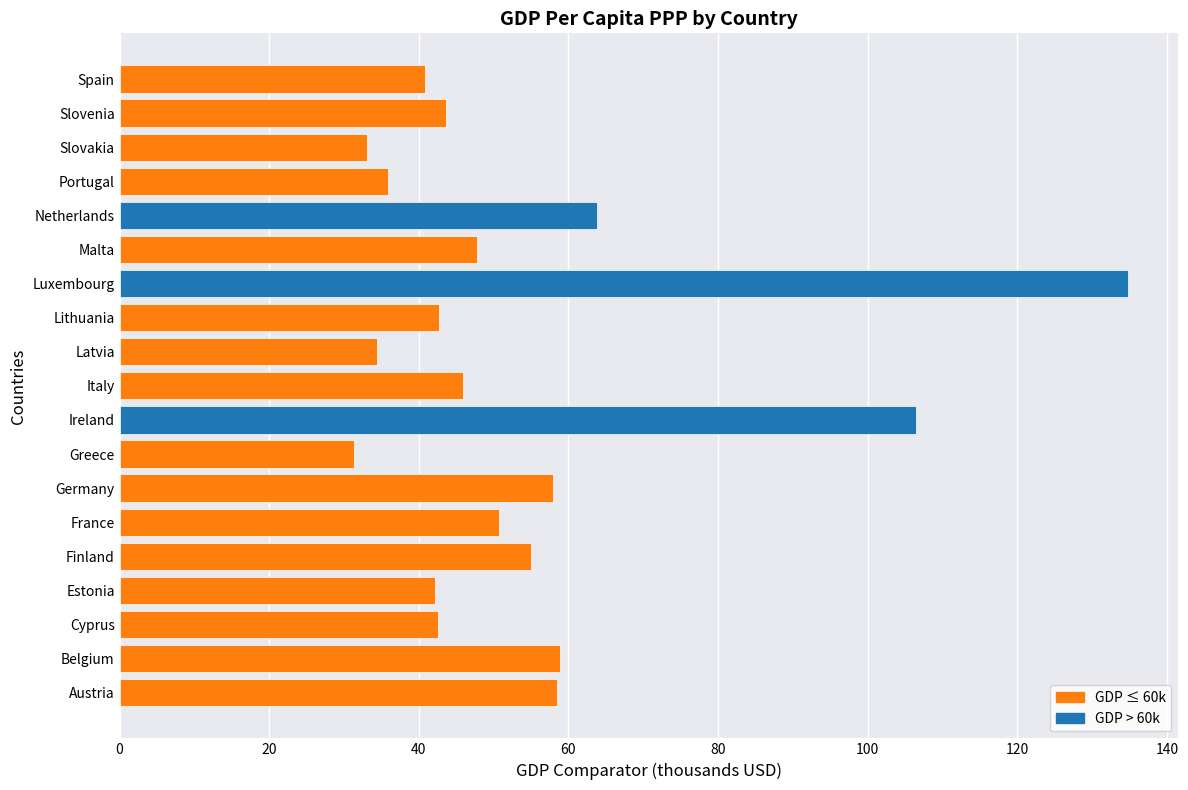

Approximately how many times larger is the value at Finland compared to Germany?

0.9